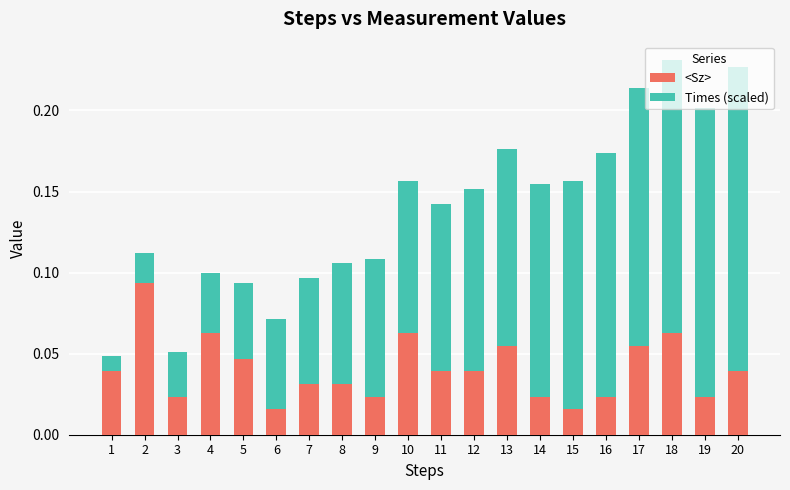

What is the average value of the Times (scaled) series?

0.1